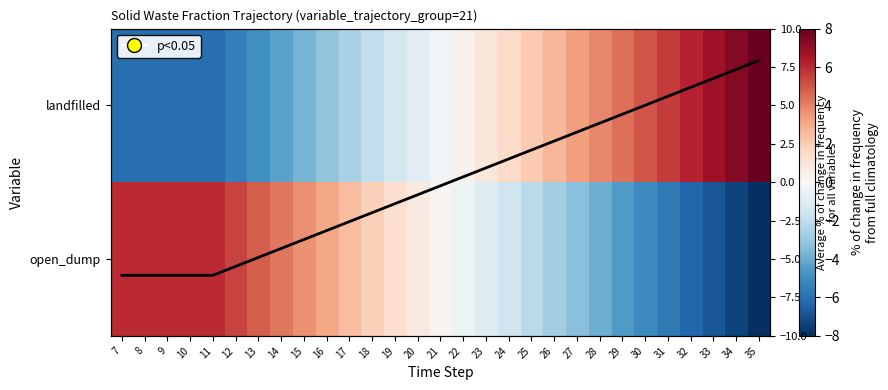

How many values in the open_dump series exceed 0?

15